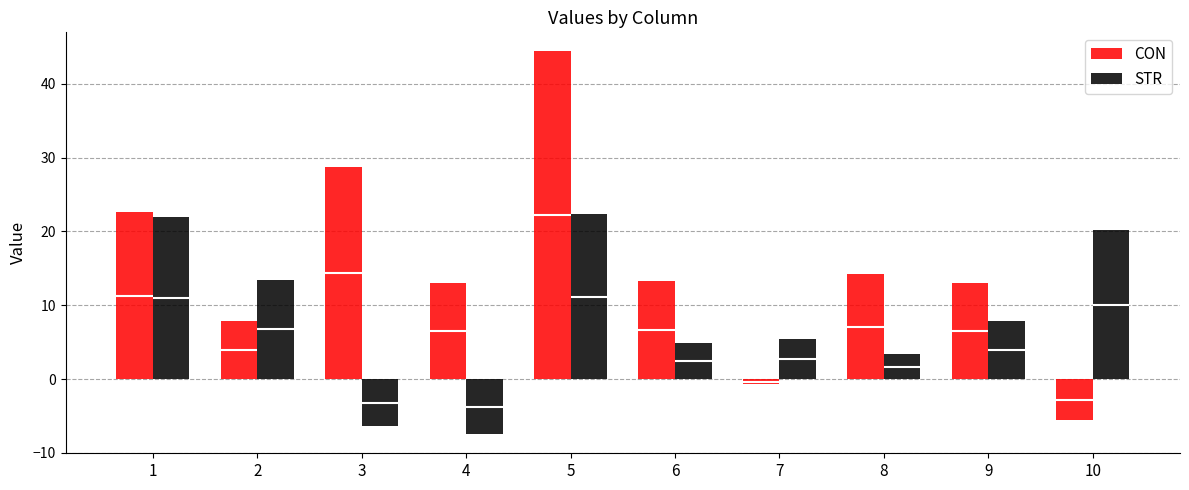

How many bars are there in each group?

2